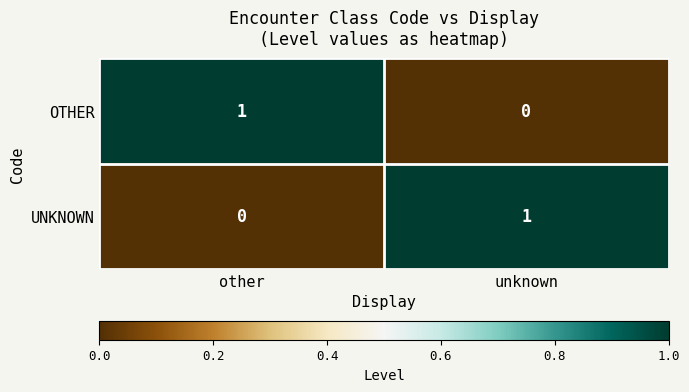

What is the greatest value displayed?

1